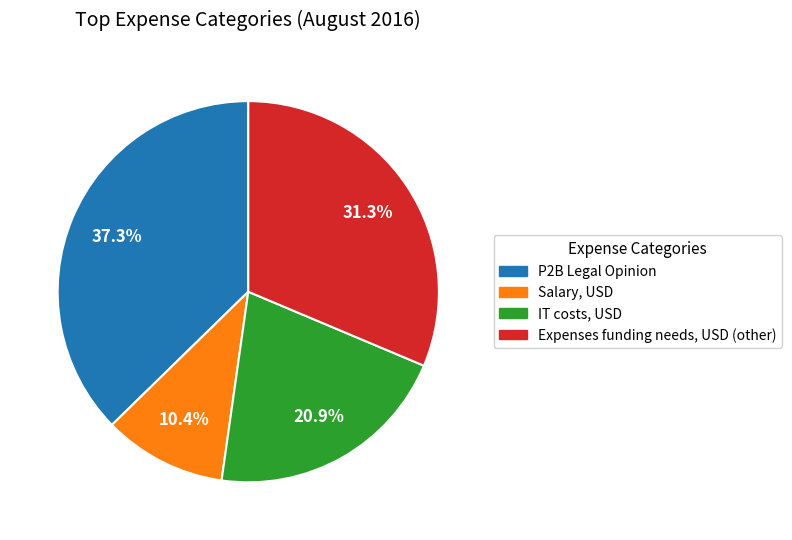

Count the number of slices in the pie.

4